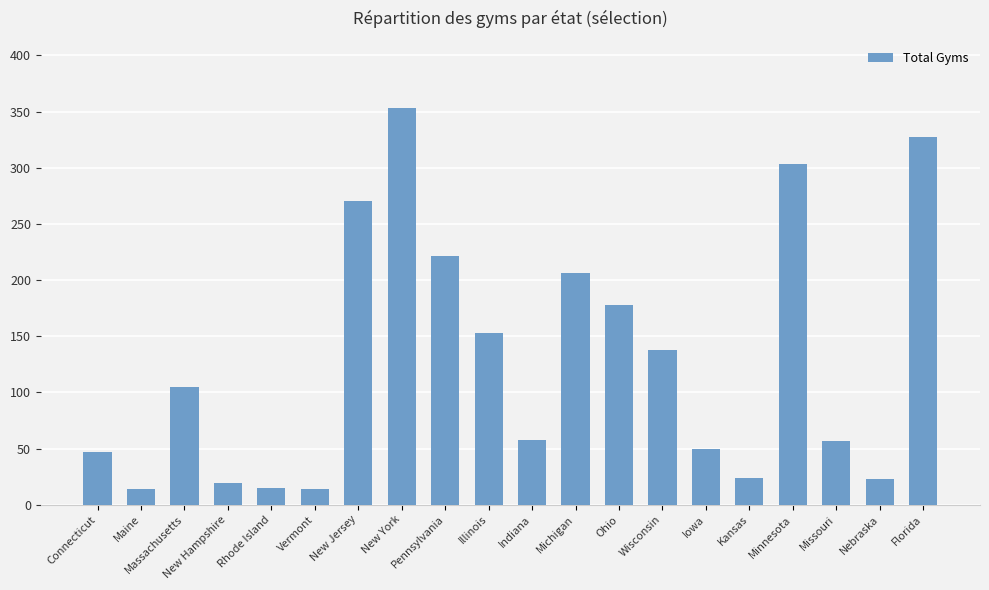

The value at Minnesota is 303. True or false?

True